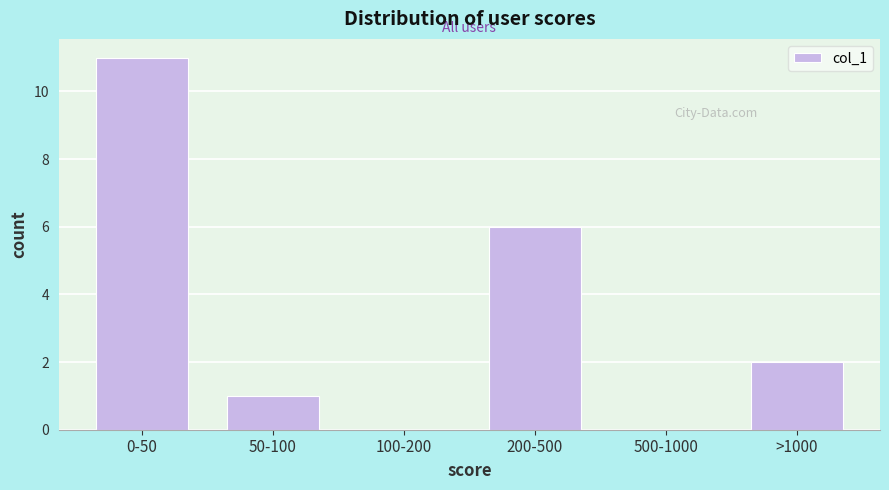

Reading left to right, what are all the values shown in this chart?

0-50=11	50-100=1	100-200=0	200-500=6	500-1000=0	>1000=2